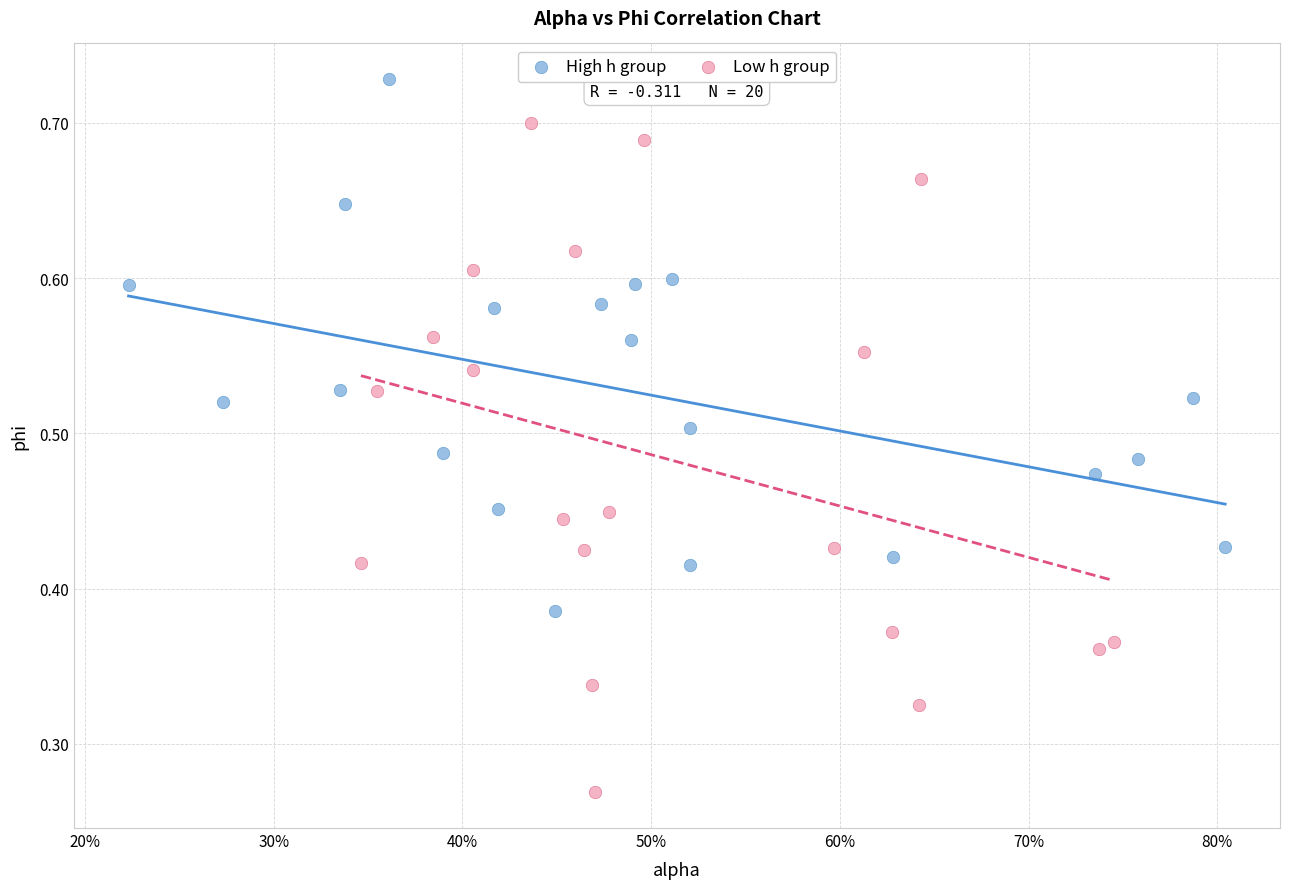

What are all the series names shown in the legend?

High h group, Low h group